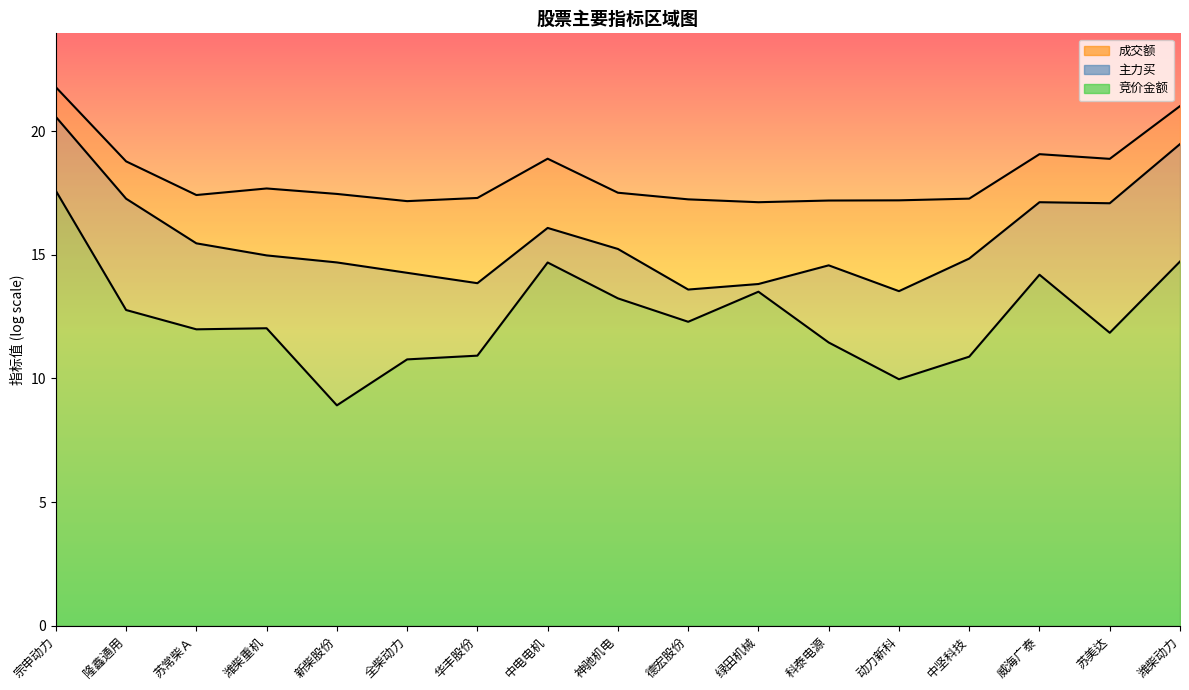

True or false: 主力买 and 成交额 cross at least once.

False